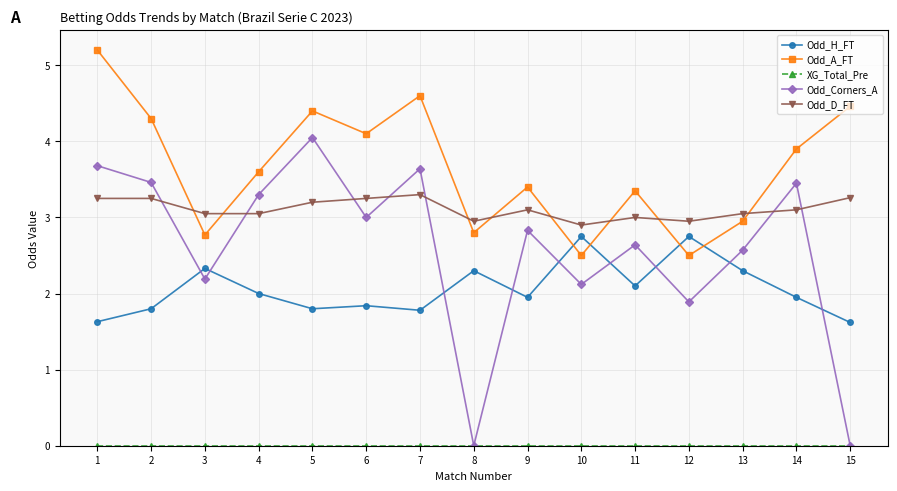

How many data points in Odd_Corners_A are less than 2?

3